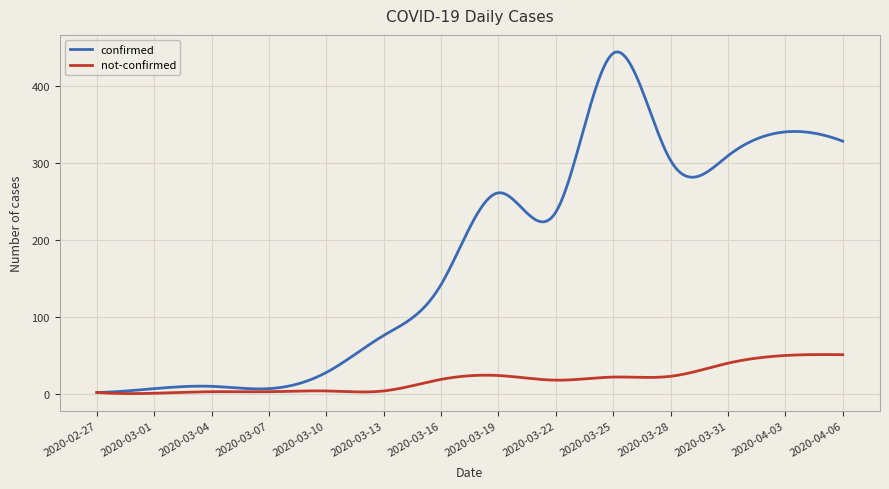

Which series has the widest spread of values?

confirmed